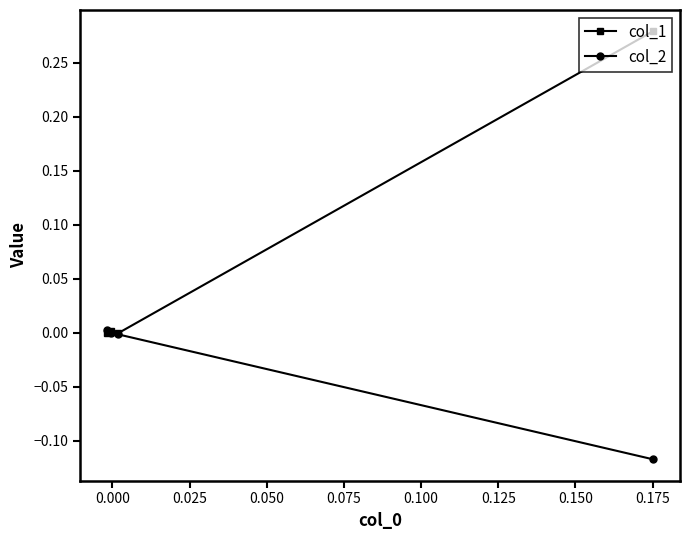

How many intersections are there between col_1 and col_2?

1